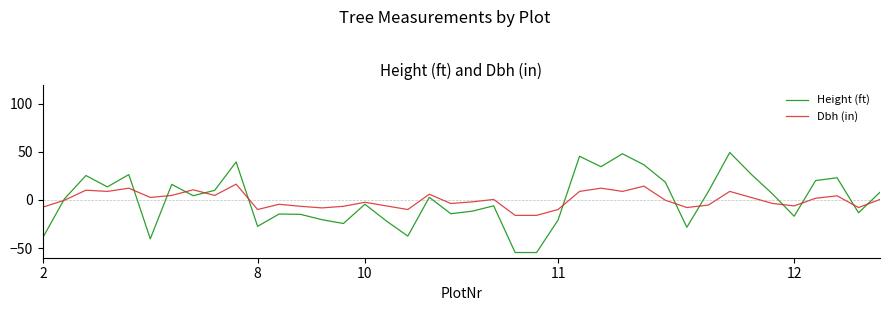

Rank the series by their maximum value, from lowest to highest.

Dbh (in), Height (ft)